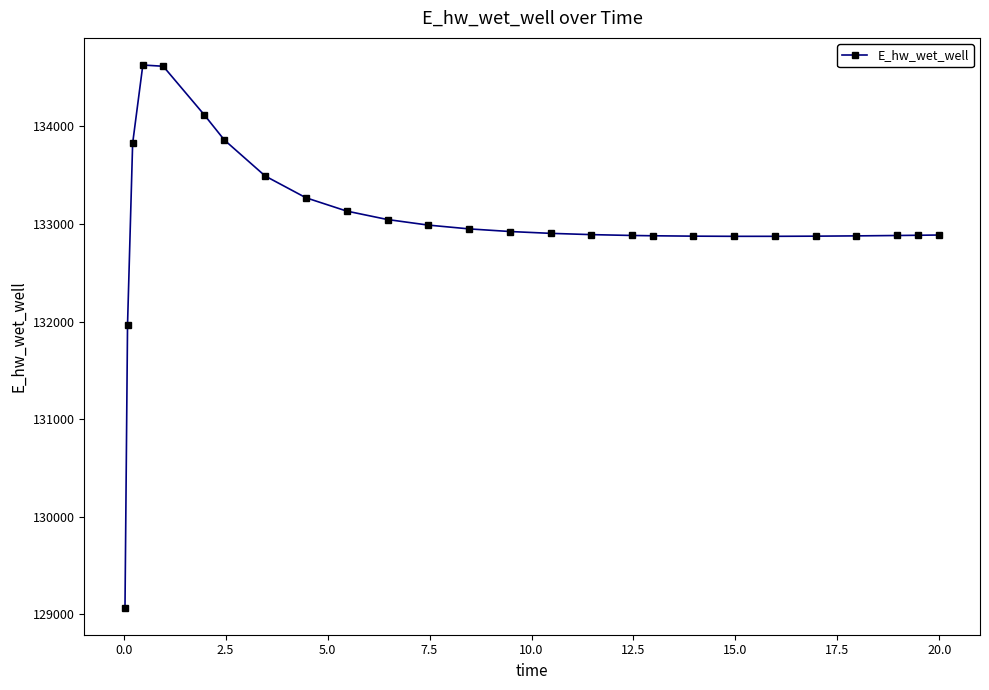

What is the value of the 5th point from the left?

134615.3